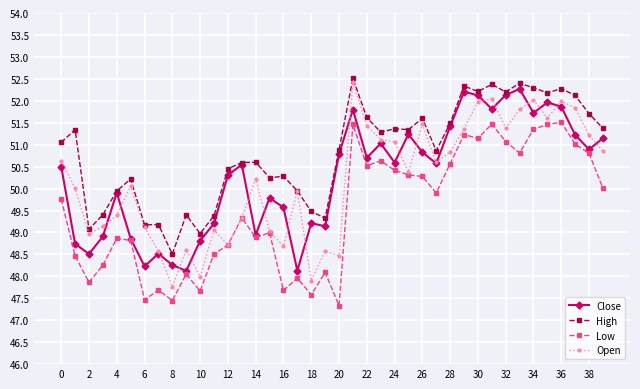

True or false: Low and High cross at least once.

False